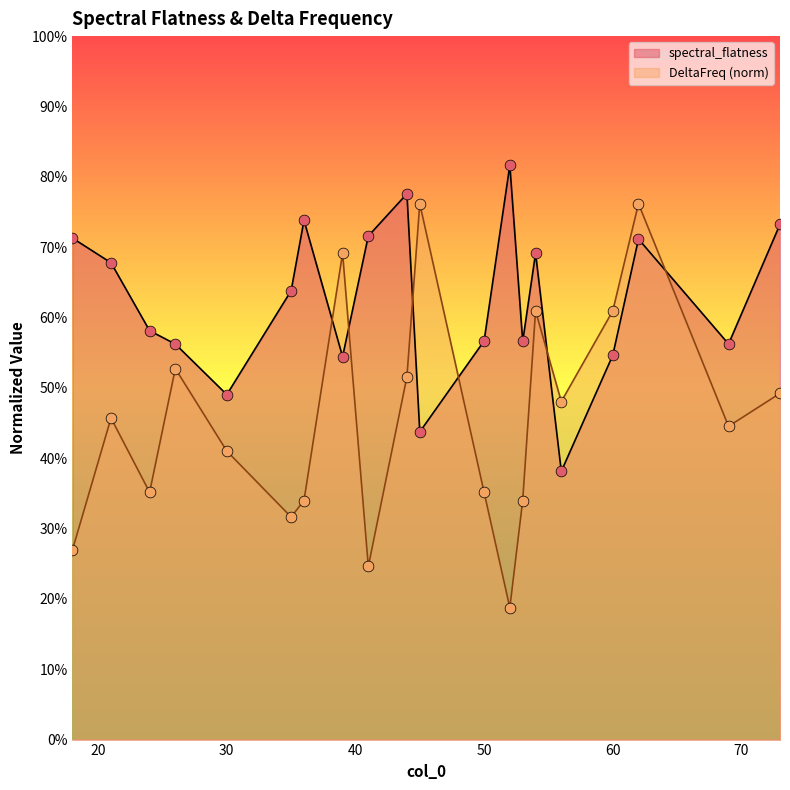

At which category is the sum across all series the highest?

62